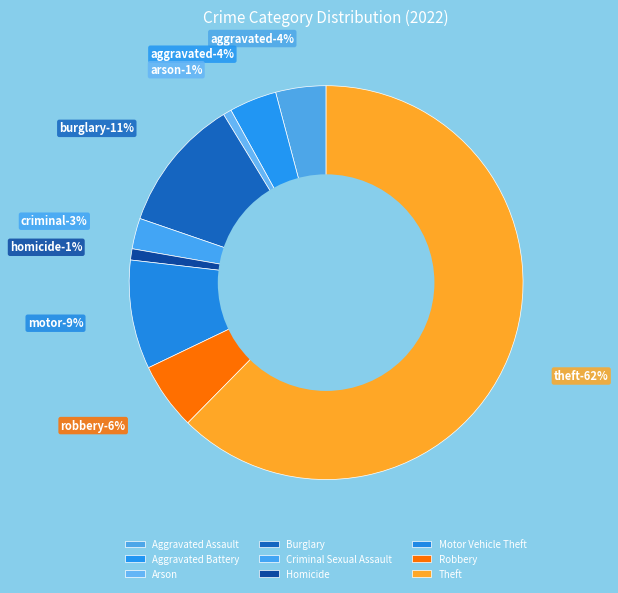

How many slices are in this pie chart?

9